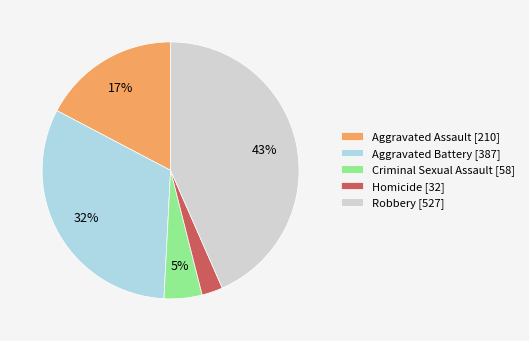

What is the smallest slice in the pie chart?

Homicide